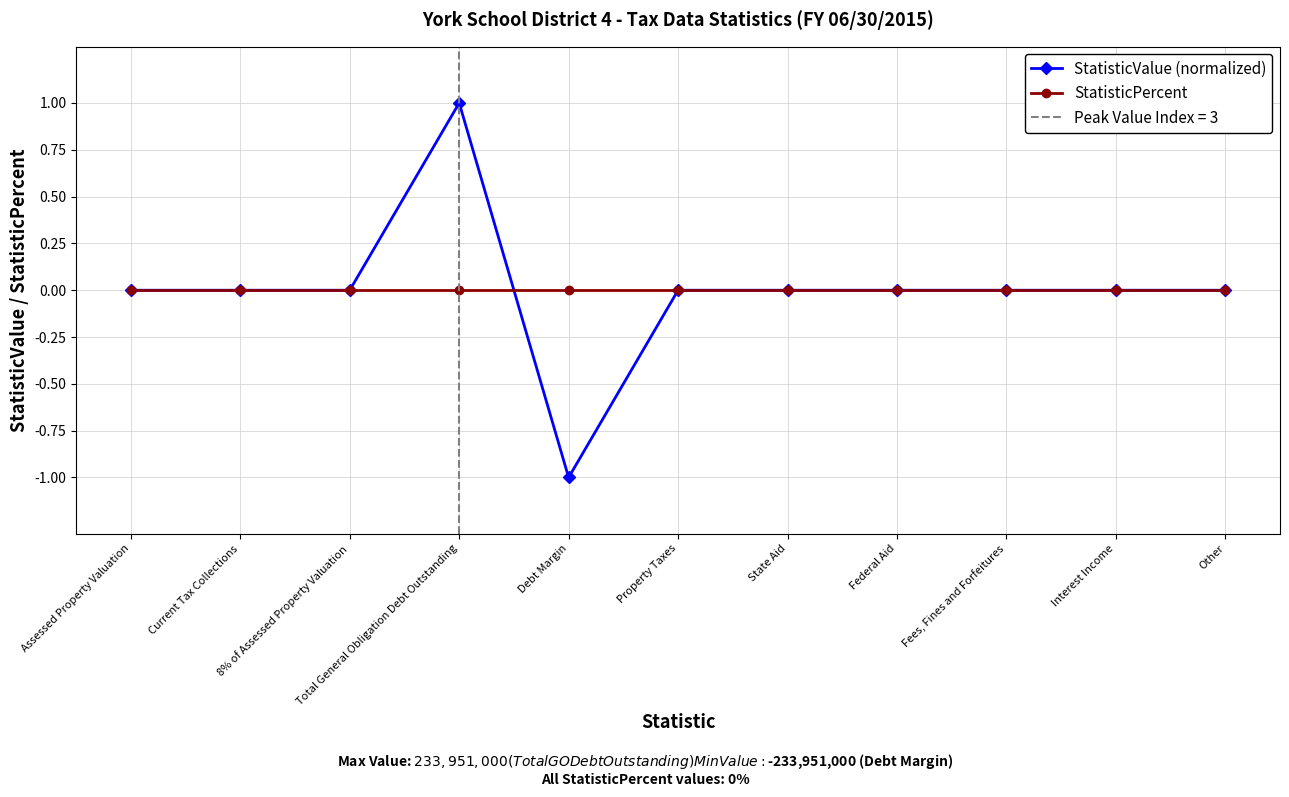

True or false: StatisticPercent has more than 2 points higher than both neighbors.

False